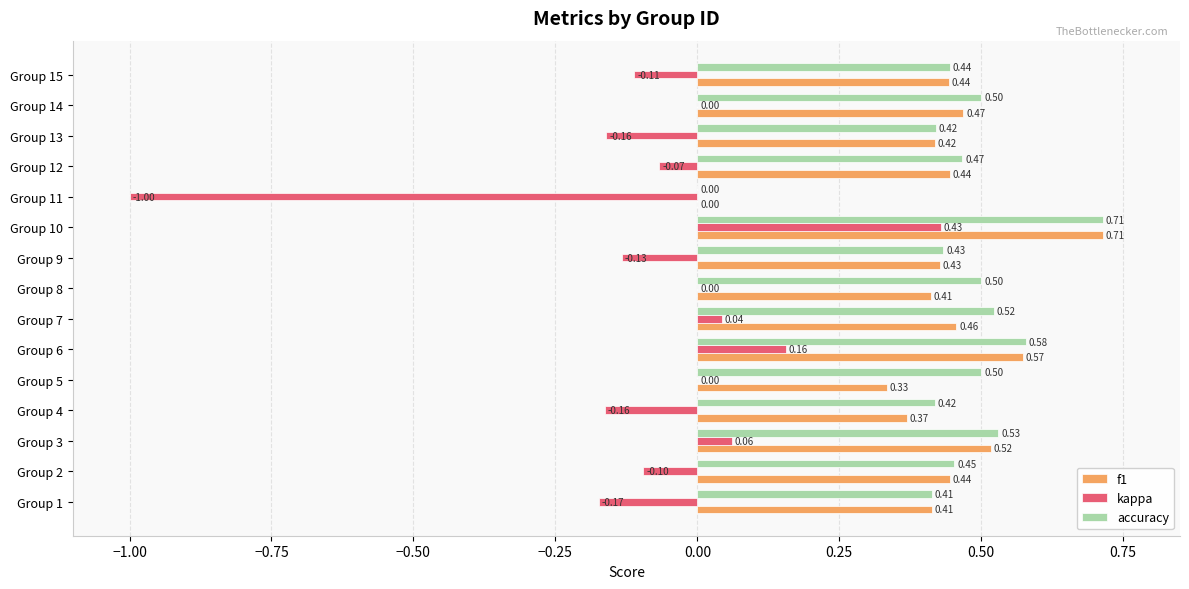

Where is accuracy nearest to the value 0?

Group 11